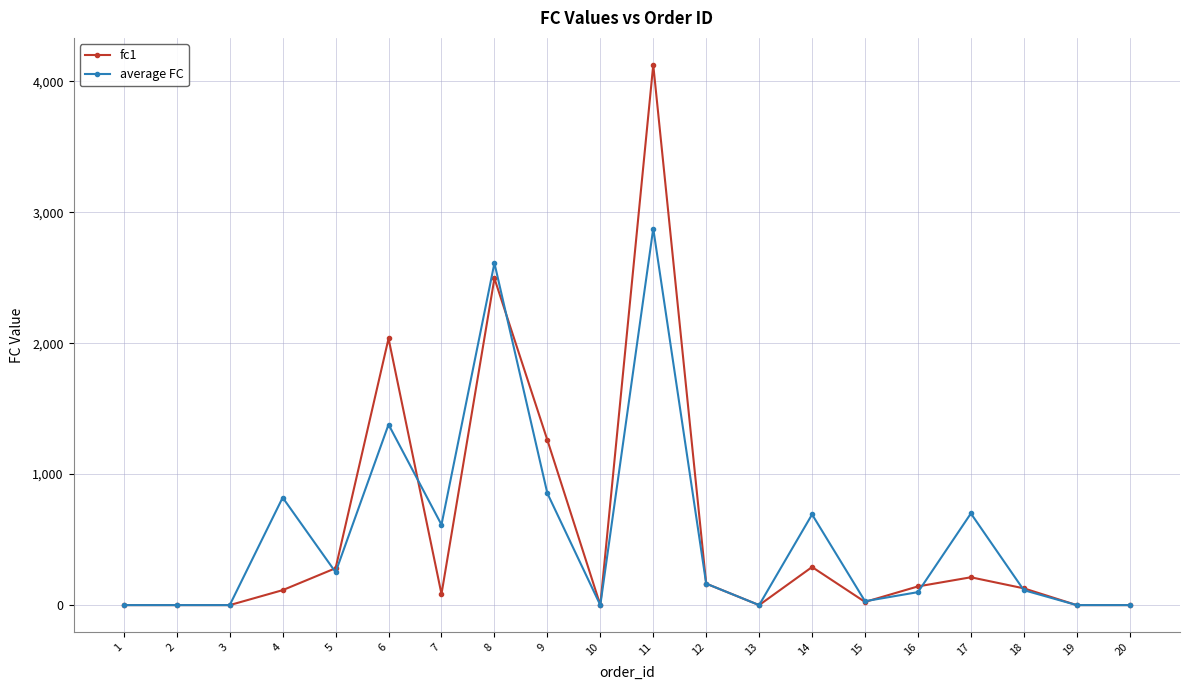

At which category is the sum across all series the highest?

11